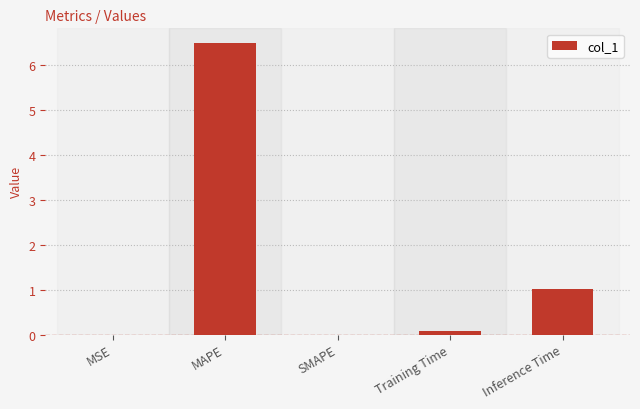

What is the ratio of the value at Training Time to the value at Inference Time?

0.1